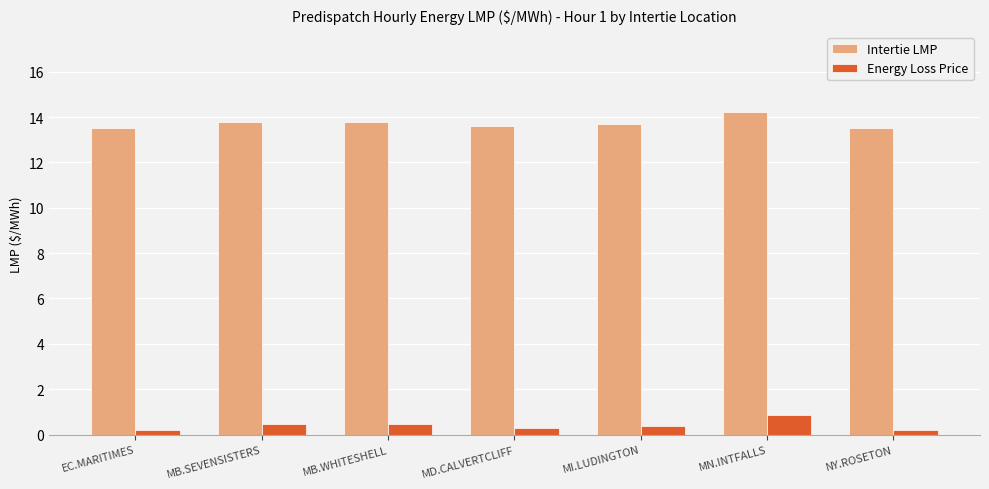

At MN.INTFALLS, list the series in order from smallest to largest.

Energy Loss Price, Intertie LMP